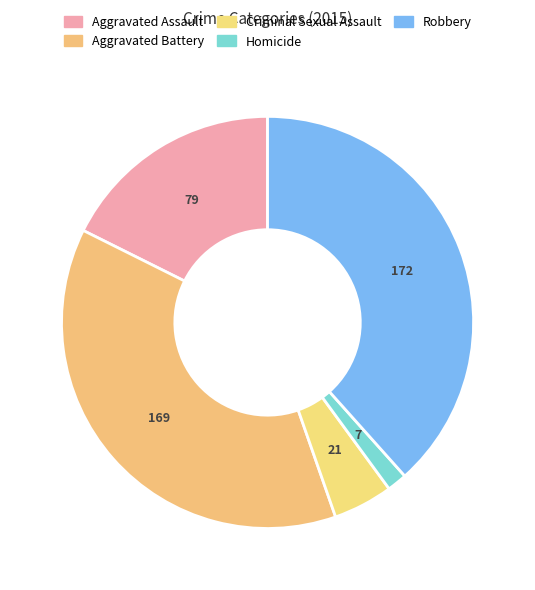

How many segments does this pie chart have?

5